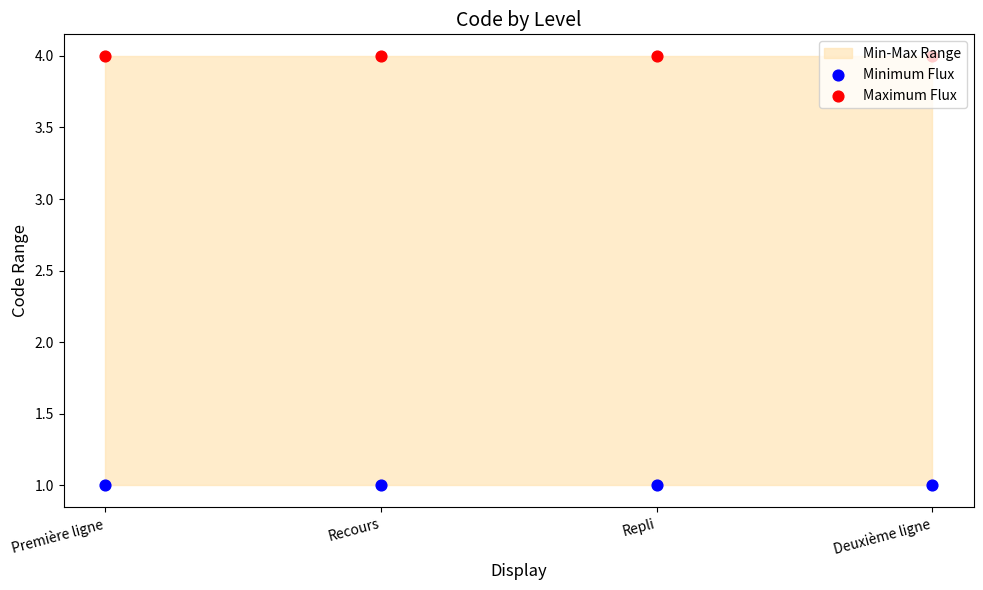

Is the value of Minimum Flux at Repli greater than the value of Maximum Flux at Deuxième ligne?

No